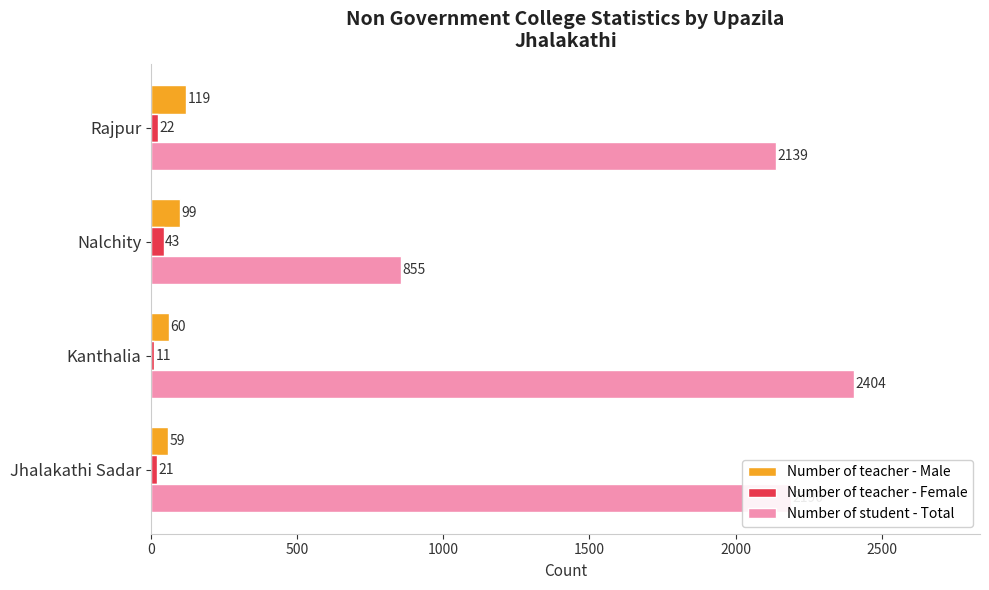

What is the sum of all Number of student - Total values?

7588